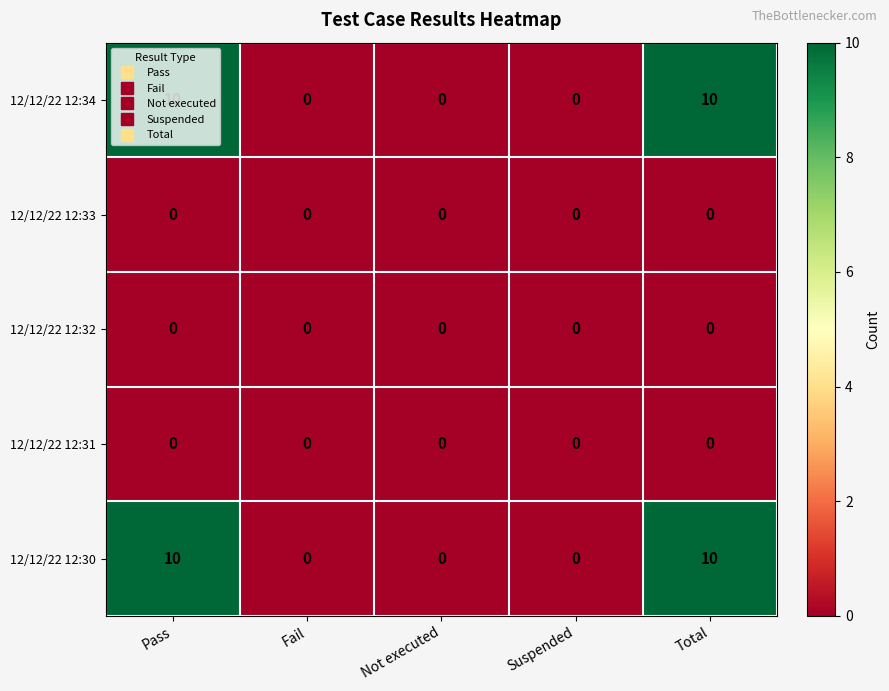

What is the spread (max minus min) of values at Total?

10